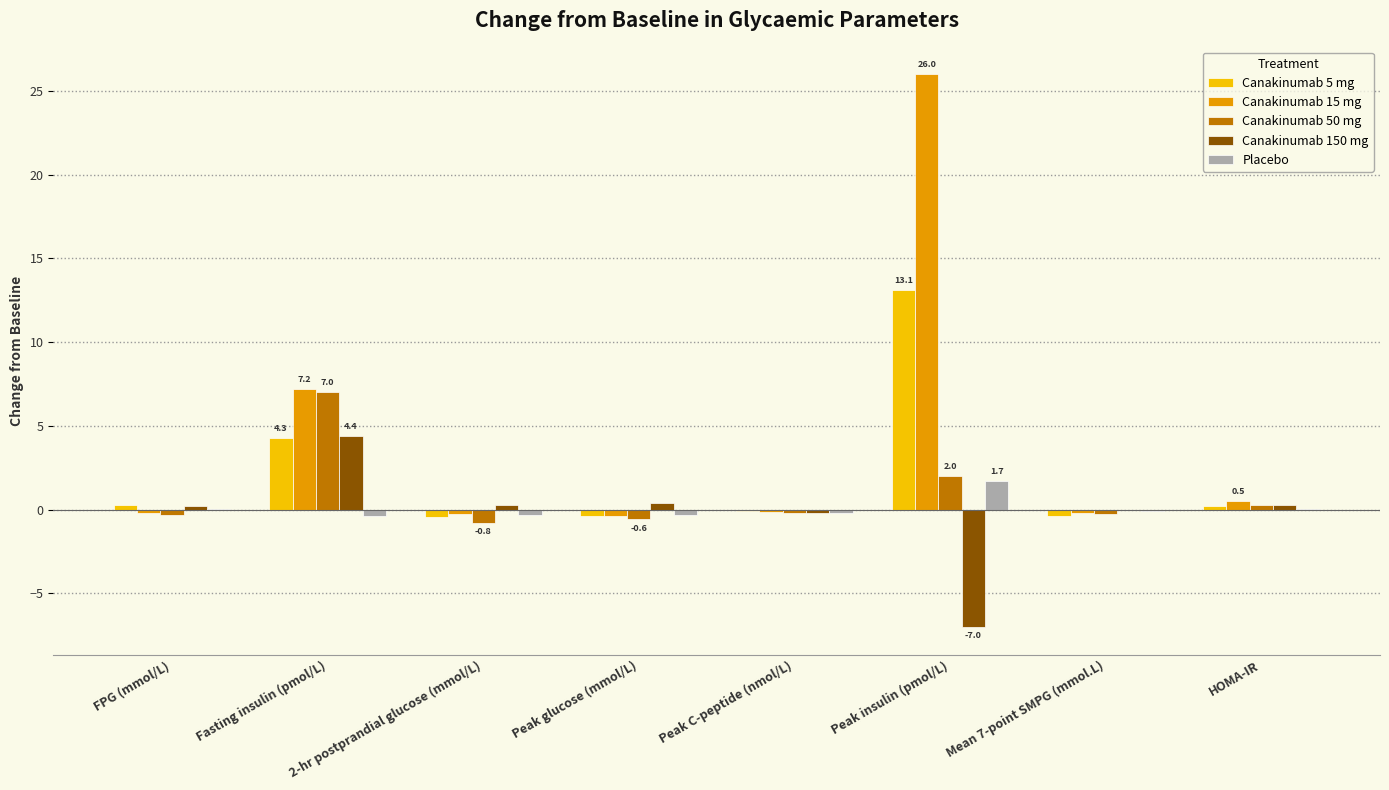

What are all the series names shown in the legend?

Canakinumab 5 mg, Canakinumab 15 mg, Canakinumab 50 mg, Canakinumab 150 mg, Placebo